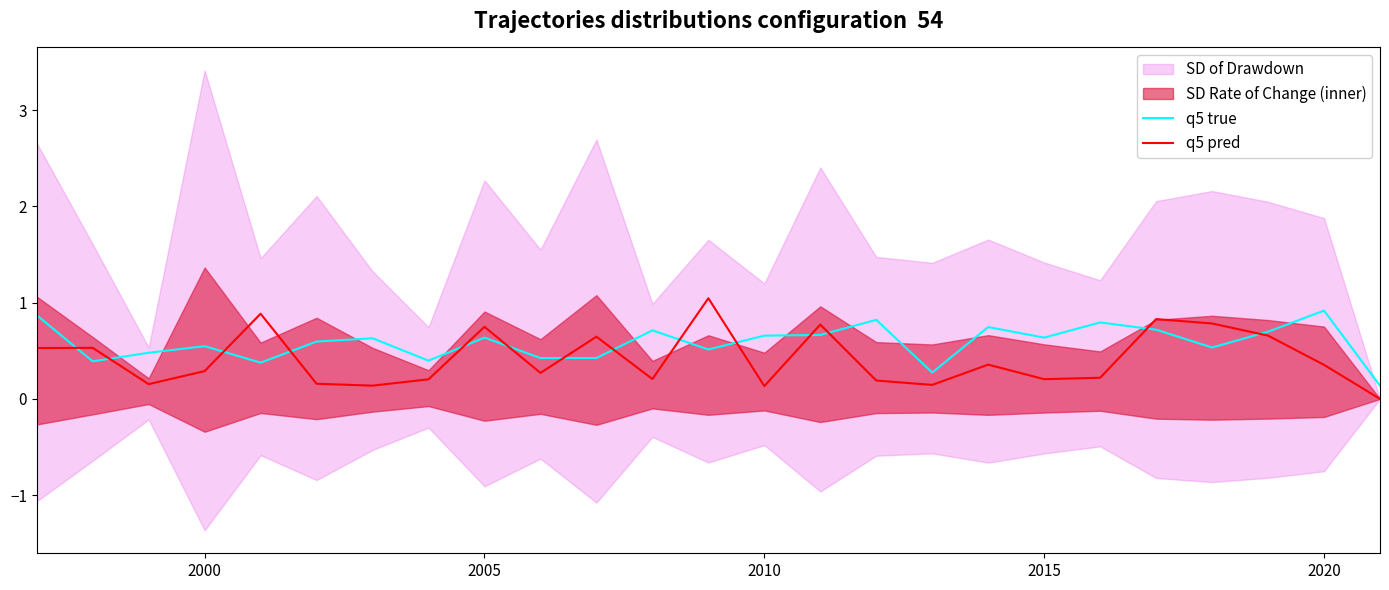

List the series in order of their overall mean, lowest first.

q5 pred, q5 true